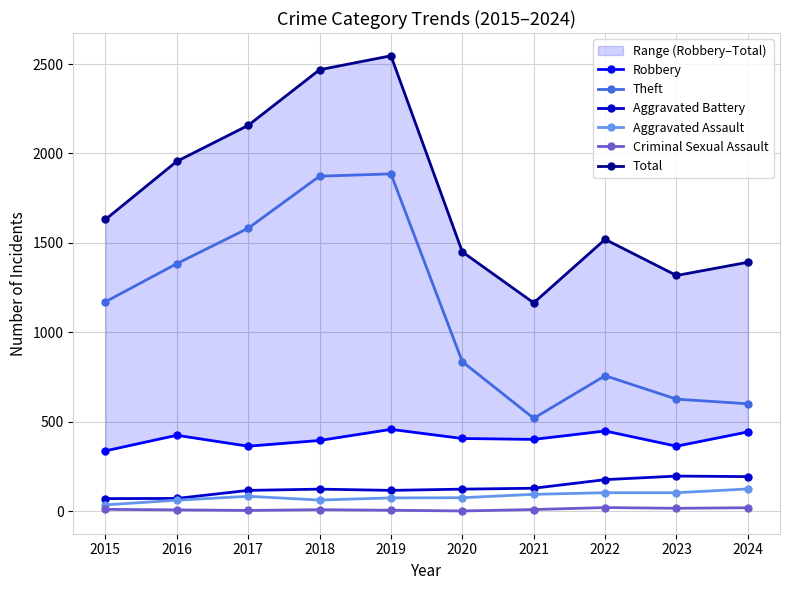

Between 2018 and 2023, which is larger?

2018